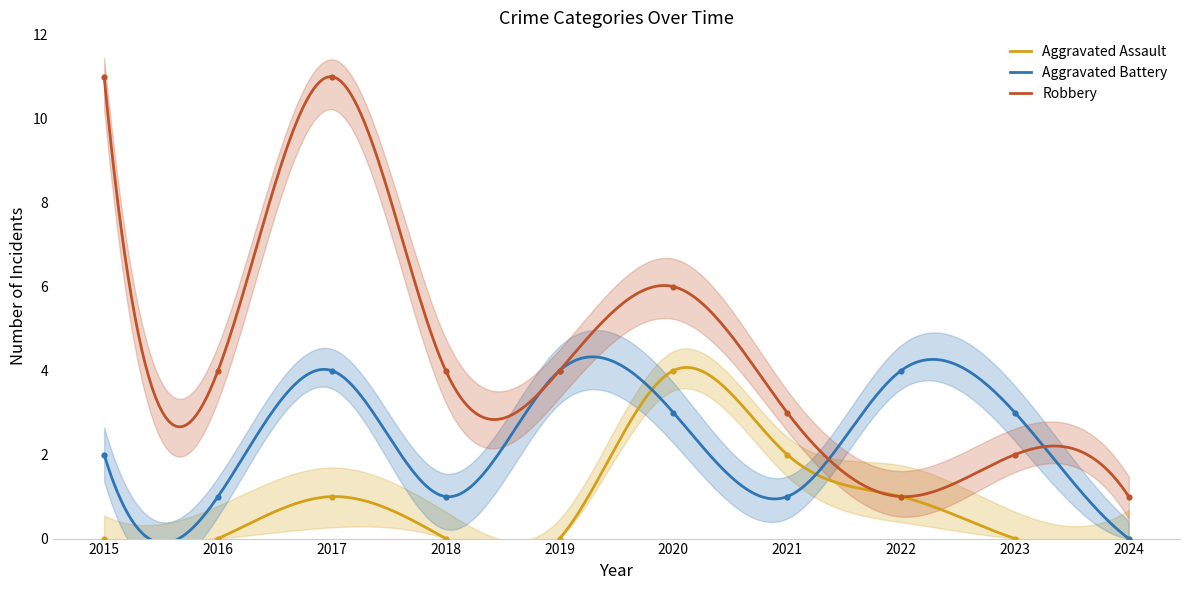

At which category is the sum across all series the highest?

2017